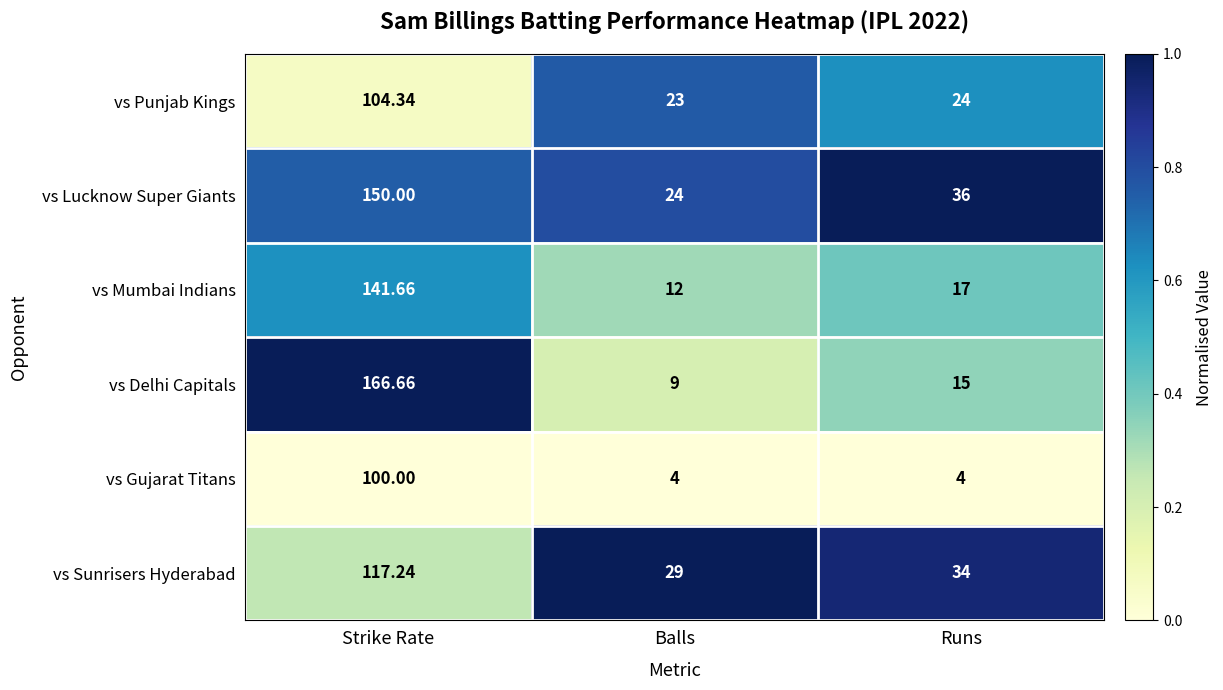

Which series has the largest total across all categories?

vs Lucknow Super Giants